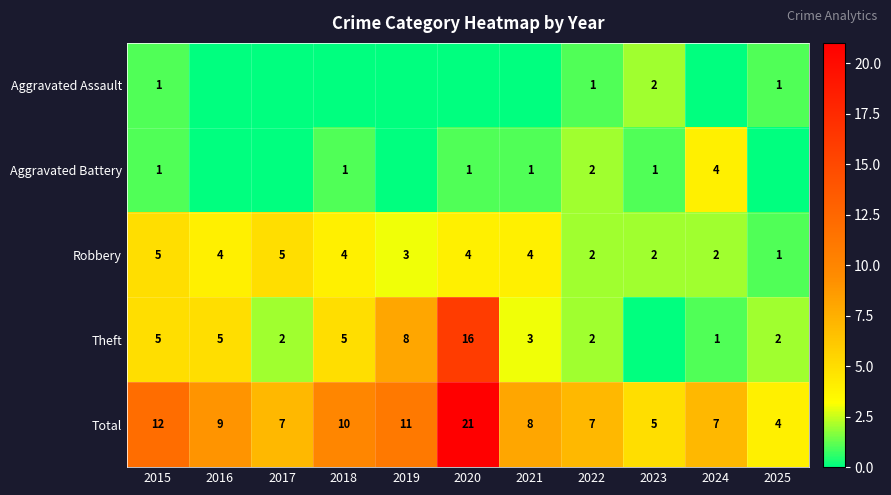

The Robbery series shows 5 at 2017. True or false?

True